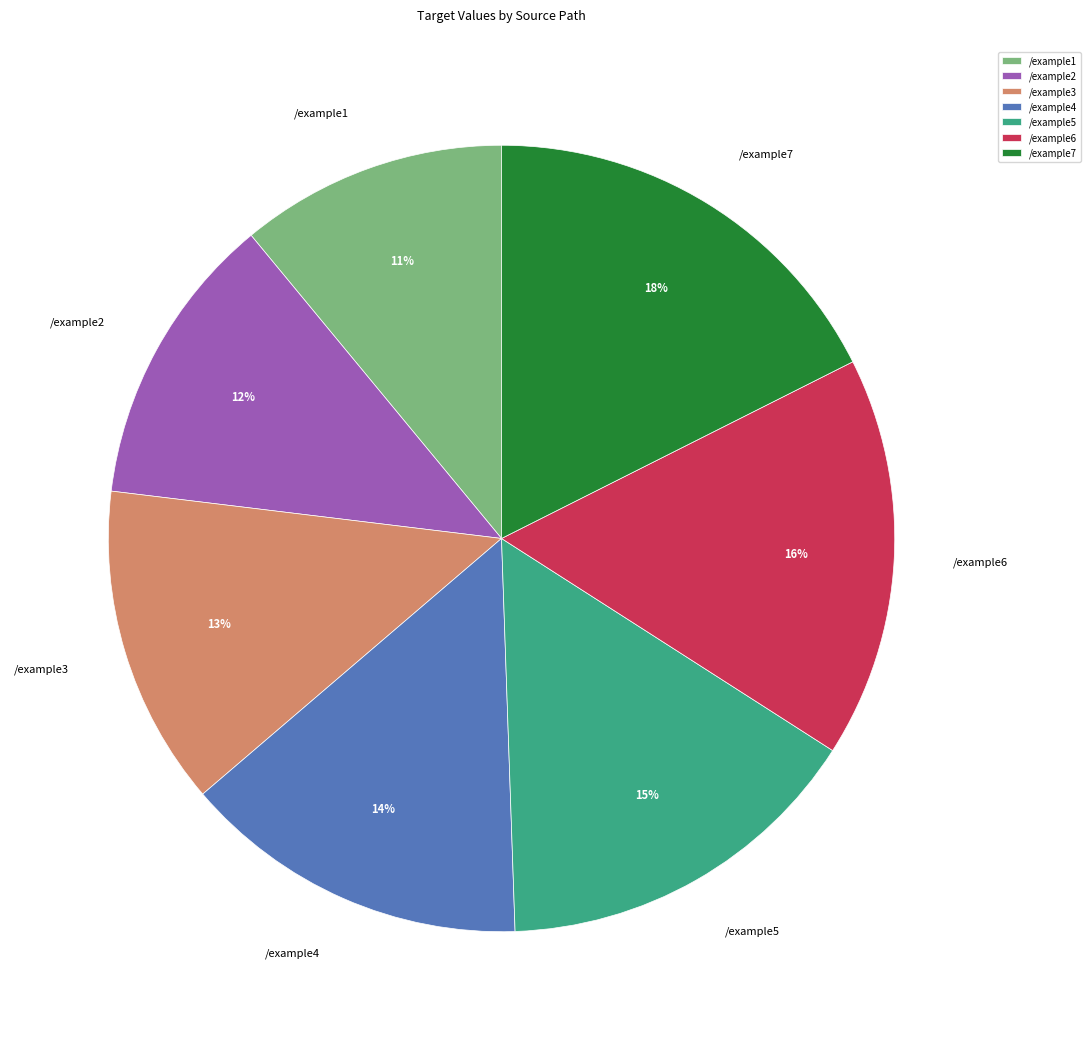

Between /example6 and /example2, which is larger?

/example6